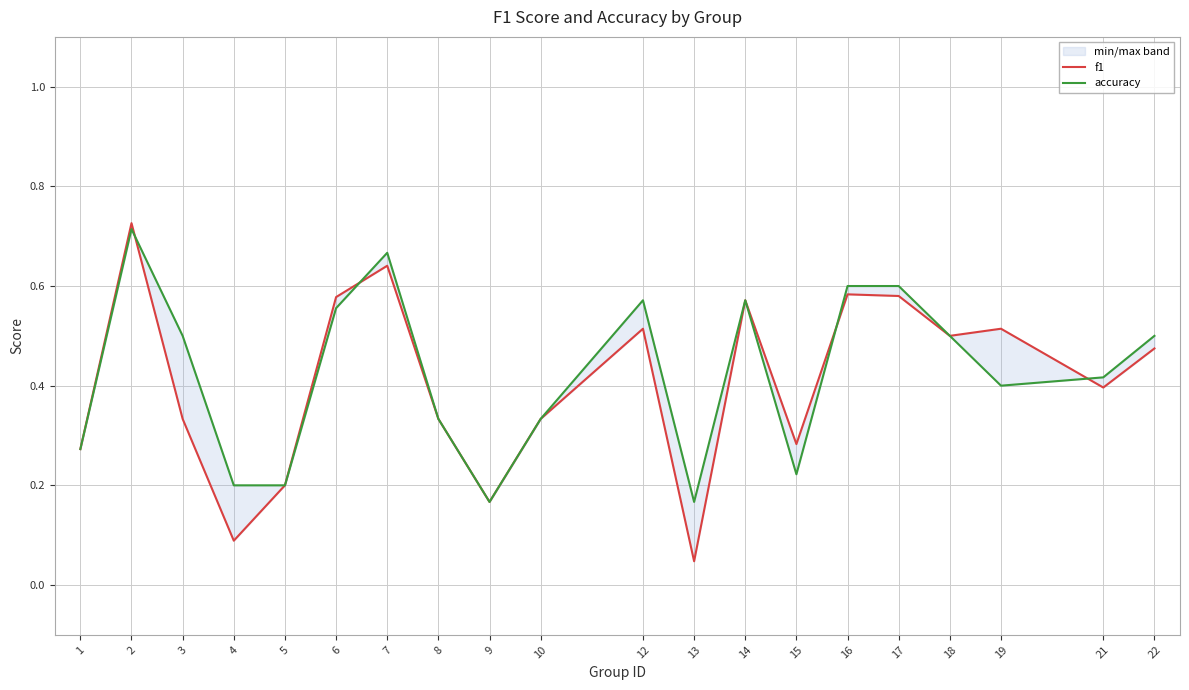

Where do f1 and accuracy first cross each other?

2 and 3